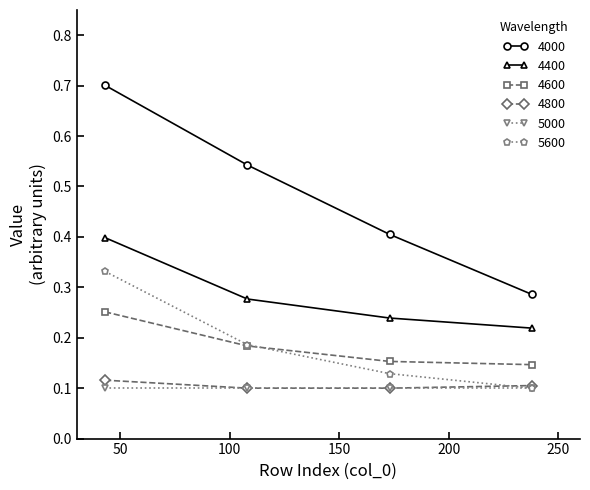

How many 4000 values are between 0 and 1?

4